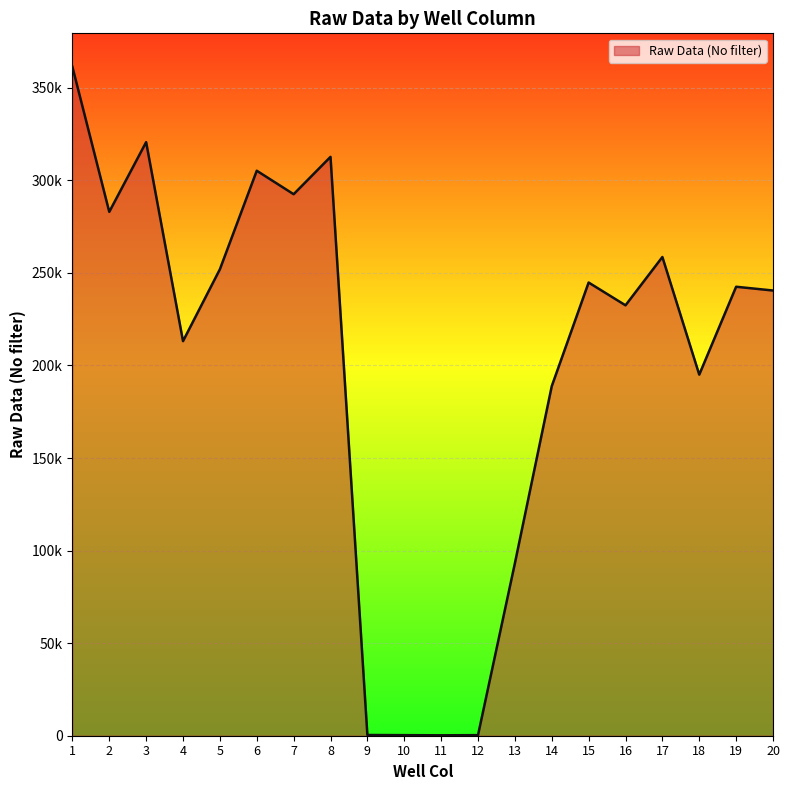

How many points are higher than both their immediate neighbors (excluding endpoints)?

6